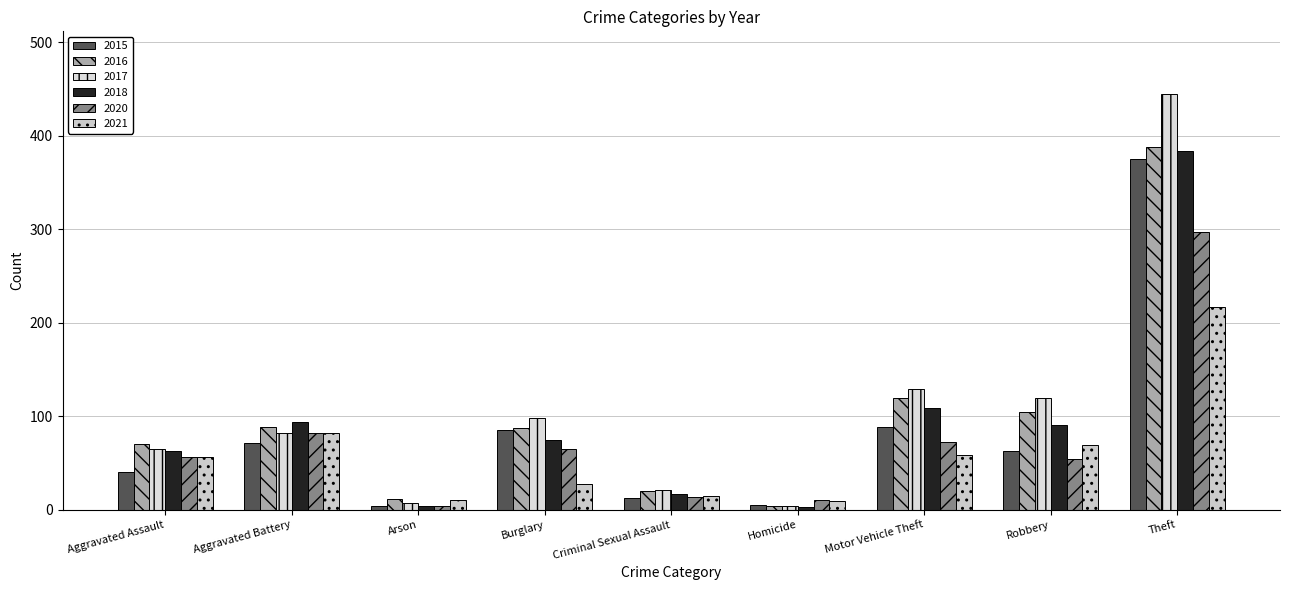

What is the difference between the 2020 values at Homicide and Robbery?

43